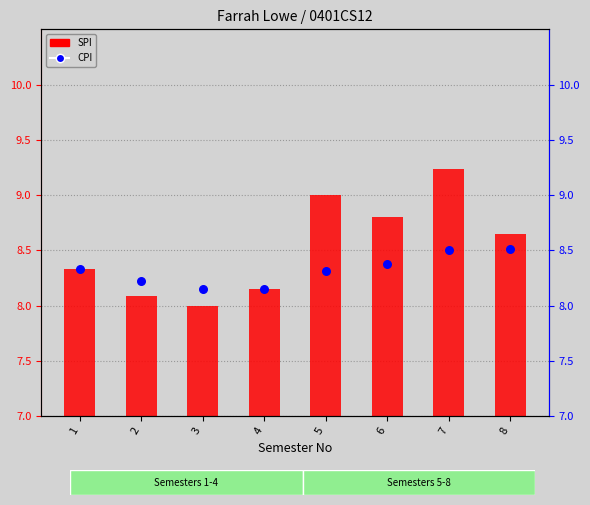

Which series has the largest total across all categories?

SPI